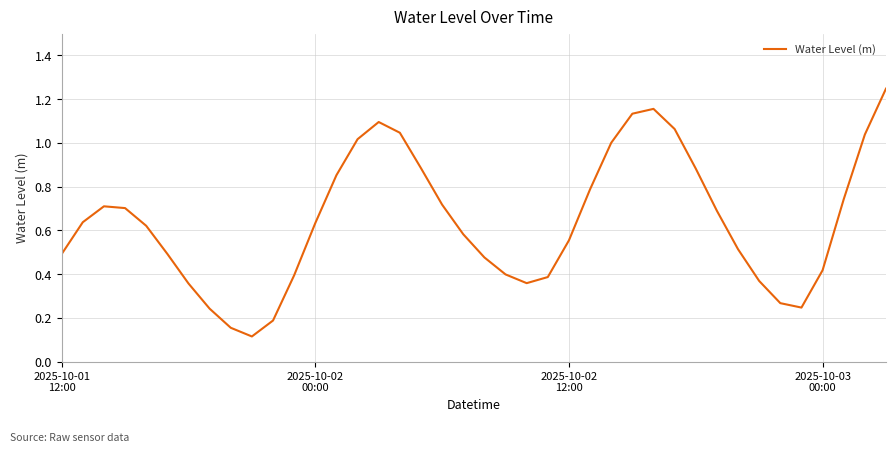

What is the minimum value shown in the chart?

0.1